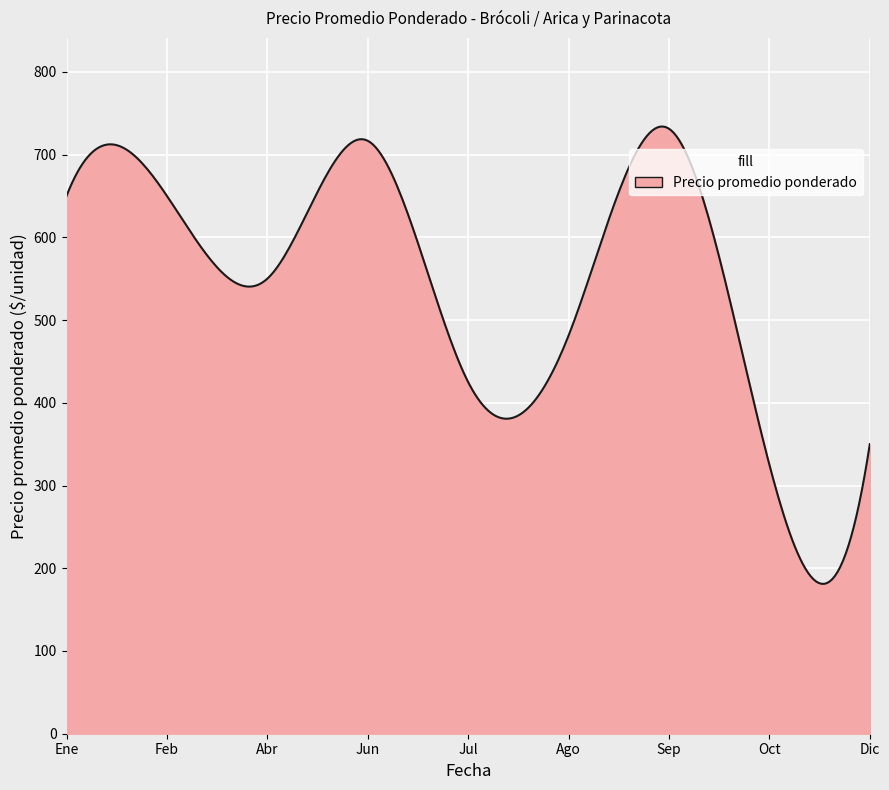

What is the greatest value displayed?

733.9